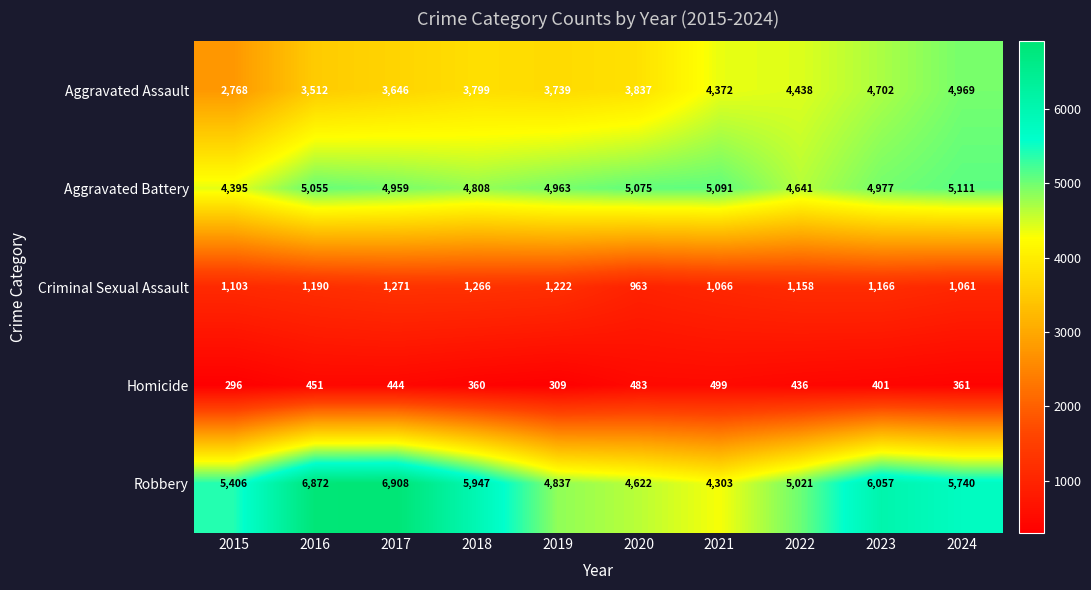

The Criminal Sexual Assault series shows 1872 at 2019. True or false?

False